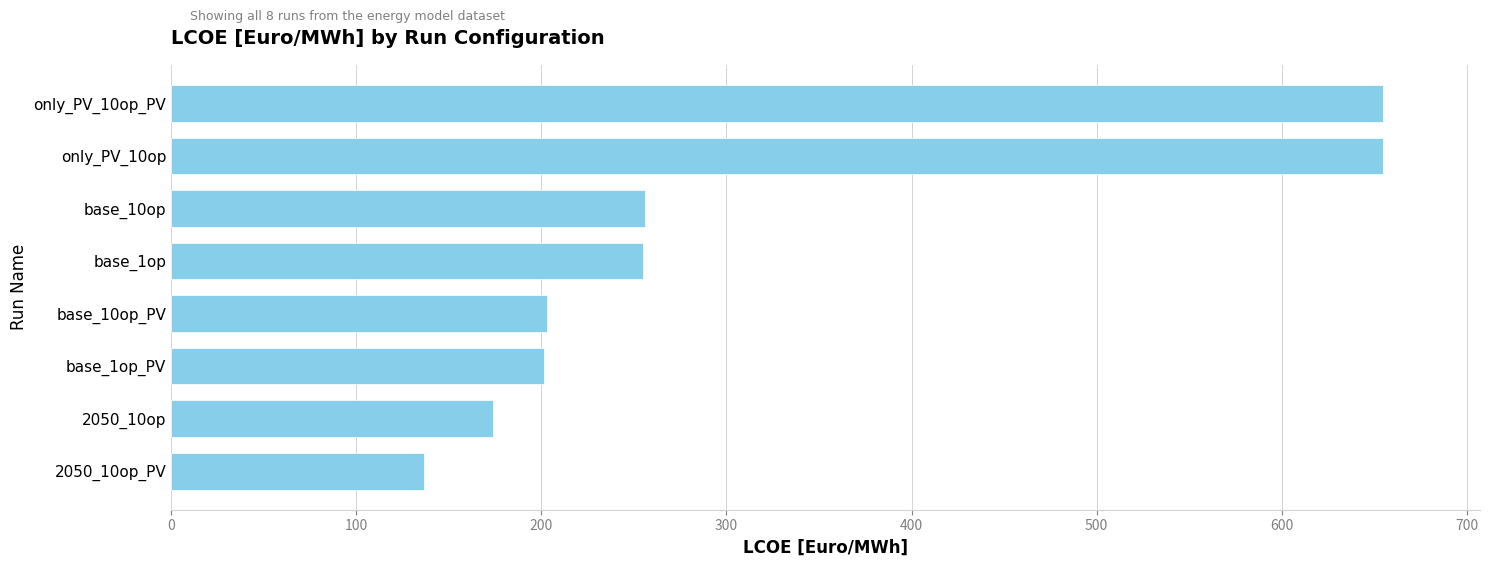

What is the difference between the maximum and minimum values?

517.9